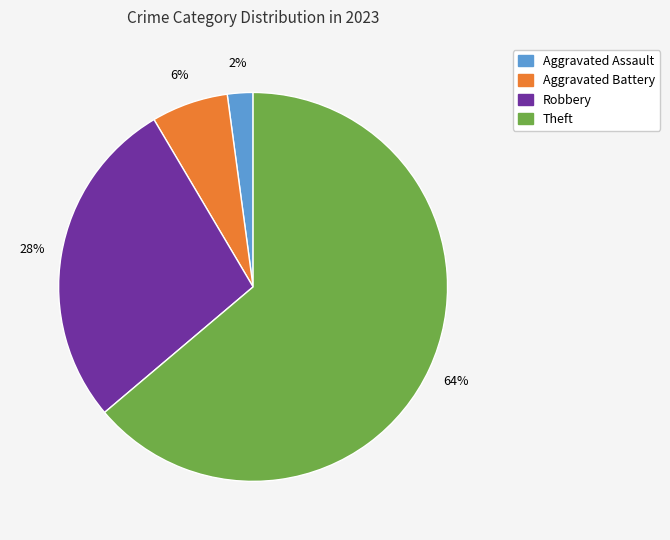

To the nearest percent, what is the difference between the largest and smallest slice percentages?

62%